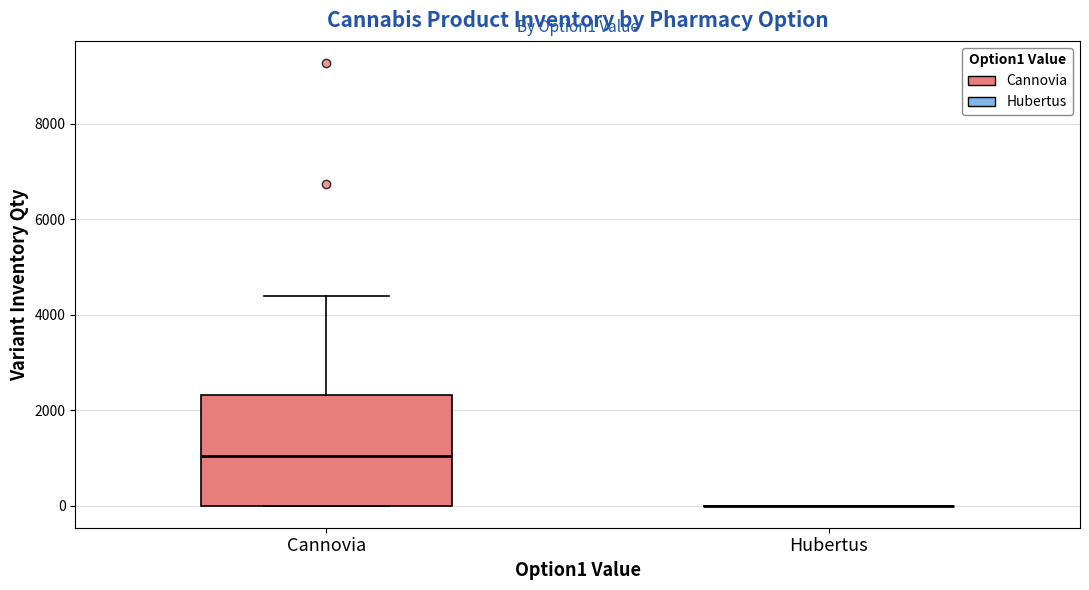

Reading left to right, transcribe this box plot: for each box, give where its median line is, the range the box spans, and where its two whiskers end, as read against the y-axis. The values are not printed on the chart, so give them approximately, as read against the axis.

Сannovia: median 1000, box 0 to 2400, whiskers 0 to 4400
Hubertus: box collapsed to a line at 0, whiskers 0 to 0